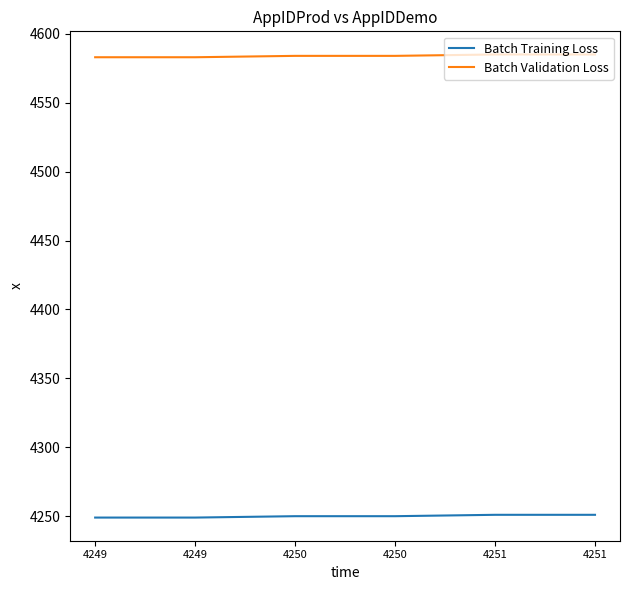

What is the highest value of the Batch Training Loss series?

4251